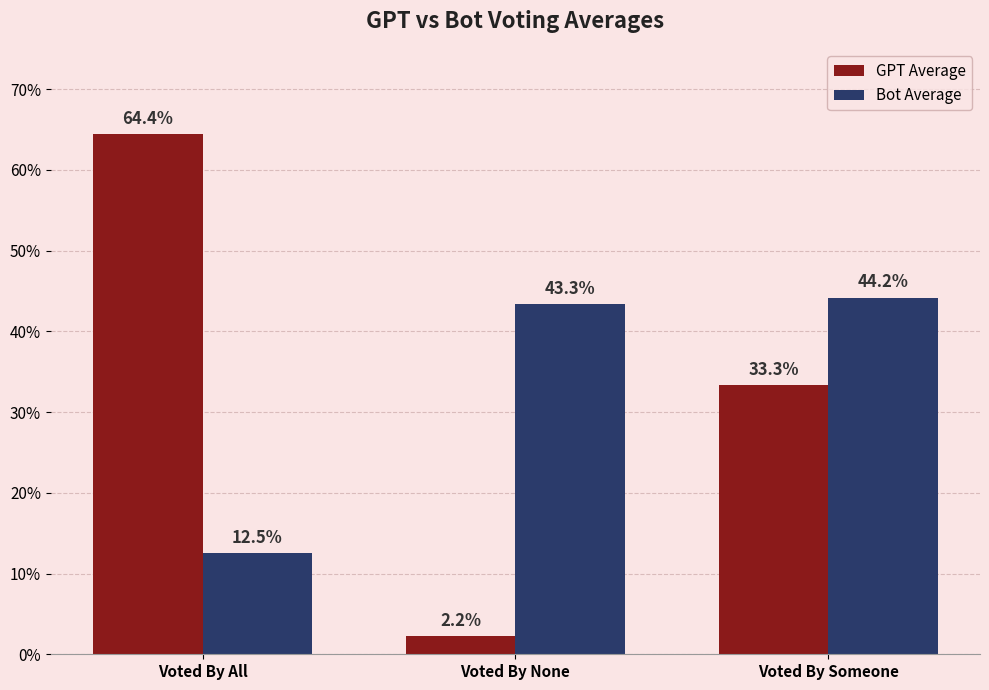

Reading left to right, transcribe all the data shown in this chart.

GPT Average: Voted By All=64.4	Voted By None=2.2	Voted By Someone=33.3
Bot Average: Voted By All=12.5	Voted By None=43.3	Voted By Someone=44.2